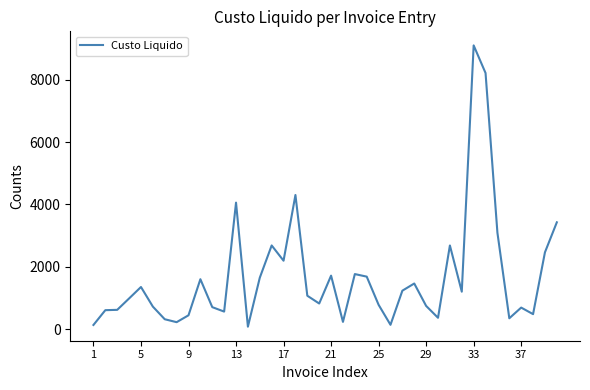

What is the maximum value shown in the chart?

9109.6